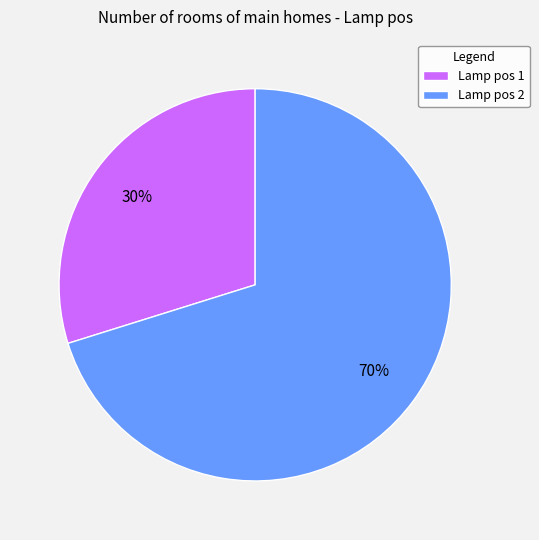

How many slices are in this pie chart?

2